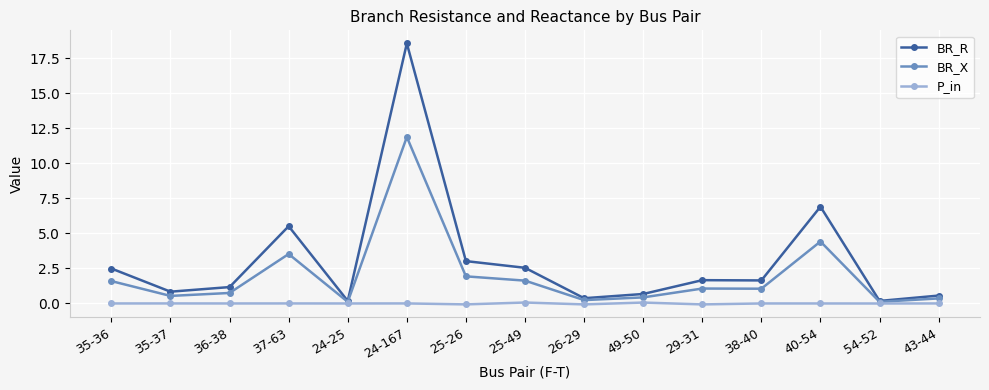

Is the value of BR_R at 25-26 greater than the value of BR_X at 26-29?

Yes